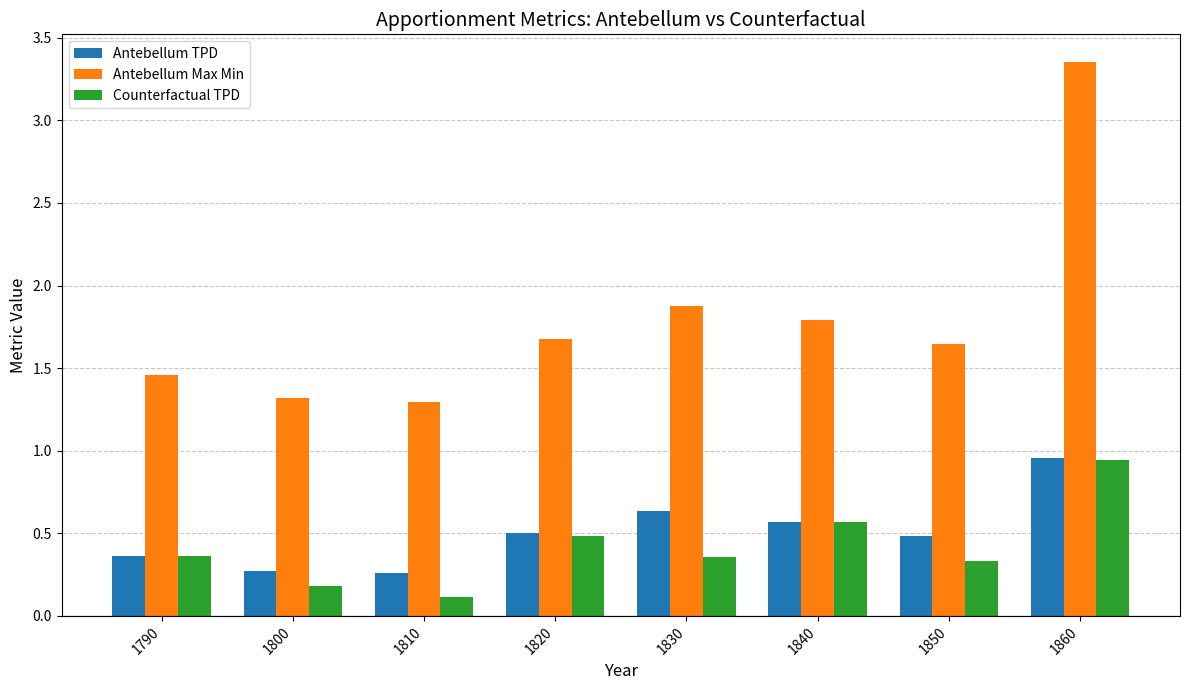

How many groups of bars are there?

8